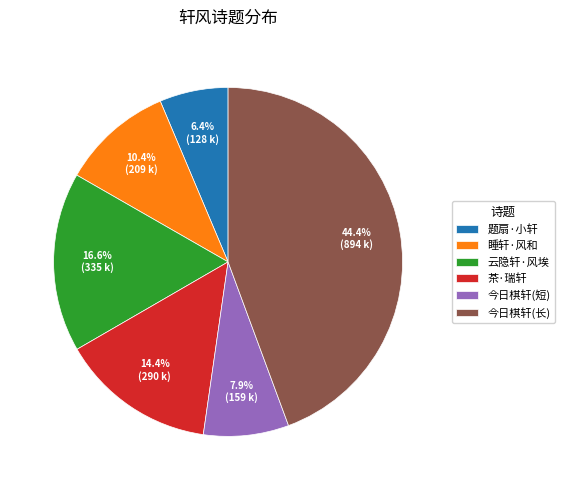

To the nearest percent, what is the average slice percentage?

17%